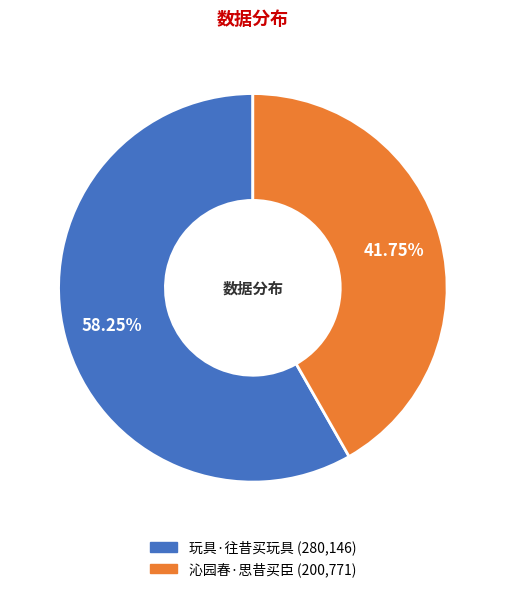

Combined, do 玩具·往昔买玩具 and 沁园春·思昔买臣 account for over 50%?

Yes